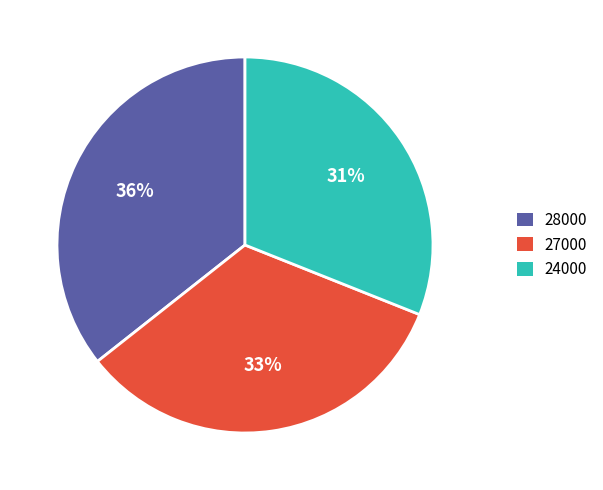

True or false: 27000 accounts for 21% of the total.

False